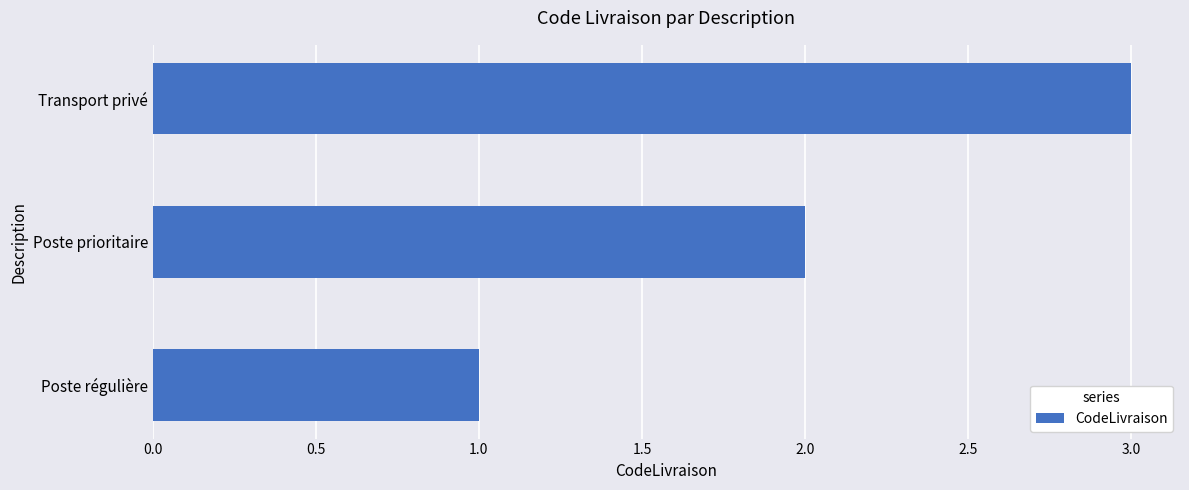

True or false: the data shows 3 at Transport privé.

True